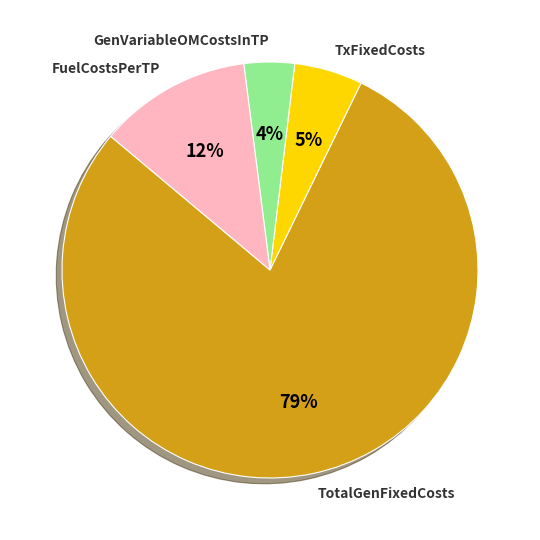

Do GenVariableOMCostsInTP and FuelCostsPerTP together represent more than half of the pie?

No